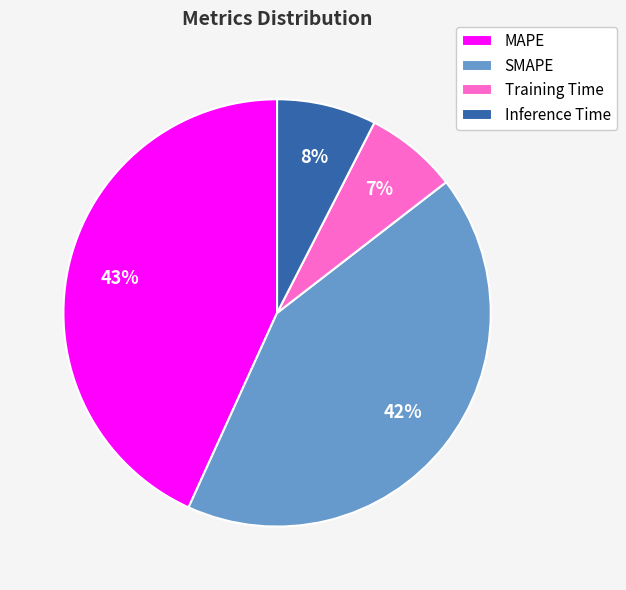

To the nearest percent, what percentage of the pie is MAPE?

43%